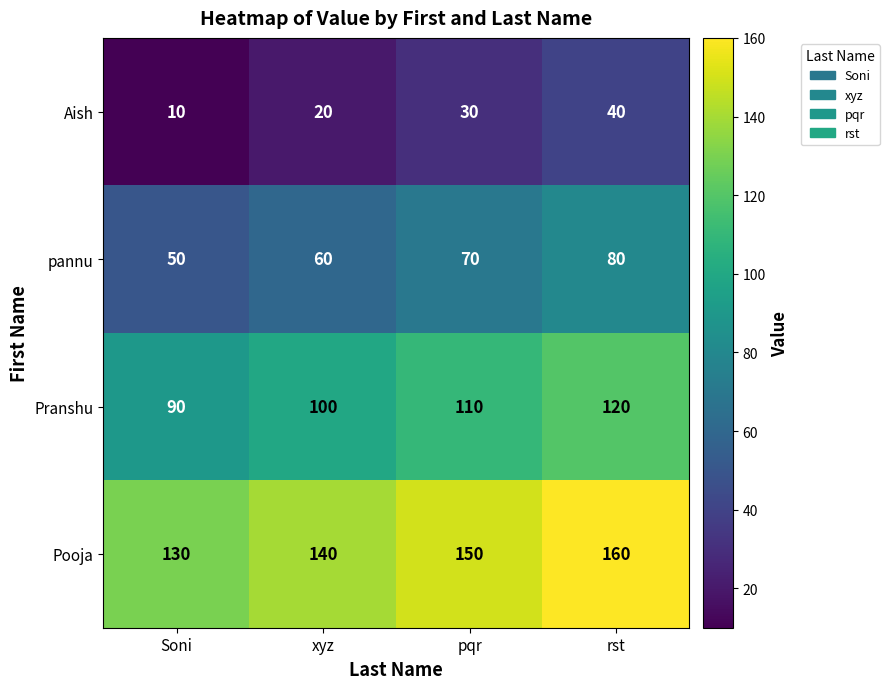

At pqr, list the series in order from smallest to largest.

Aish, pannu, Pranshu, Pooja